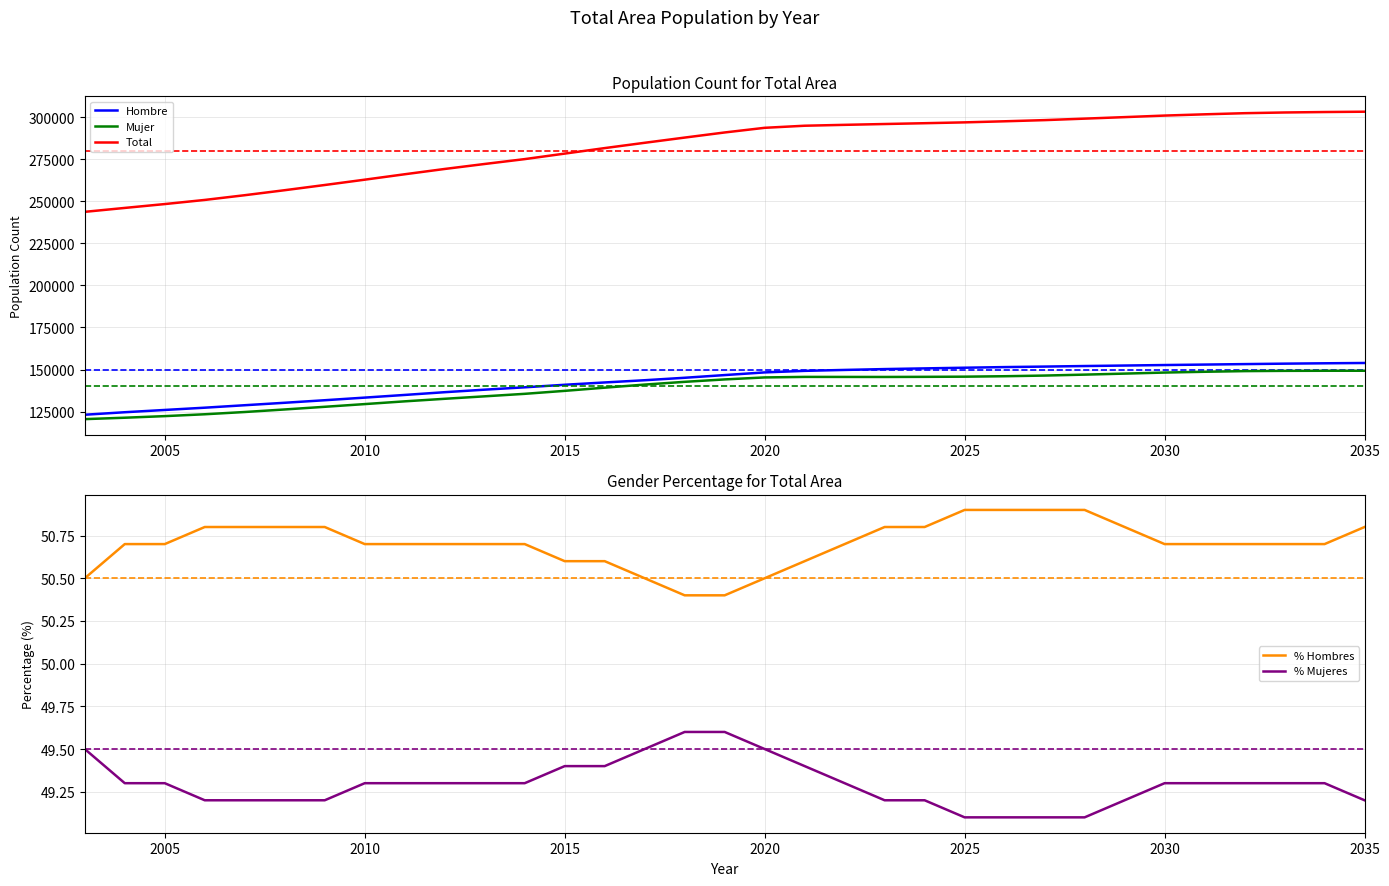

True or false: Total and Mujer cross at least once.

False